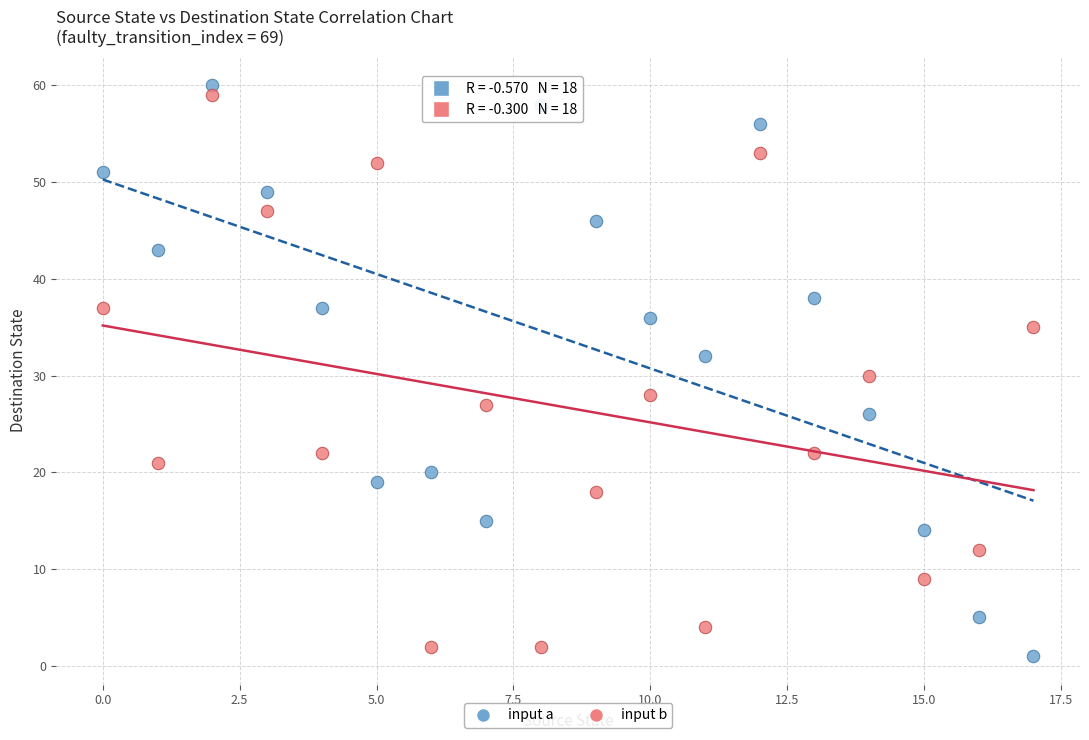

Which series reaches the minimum Y coordinate?

input a